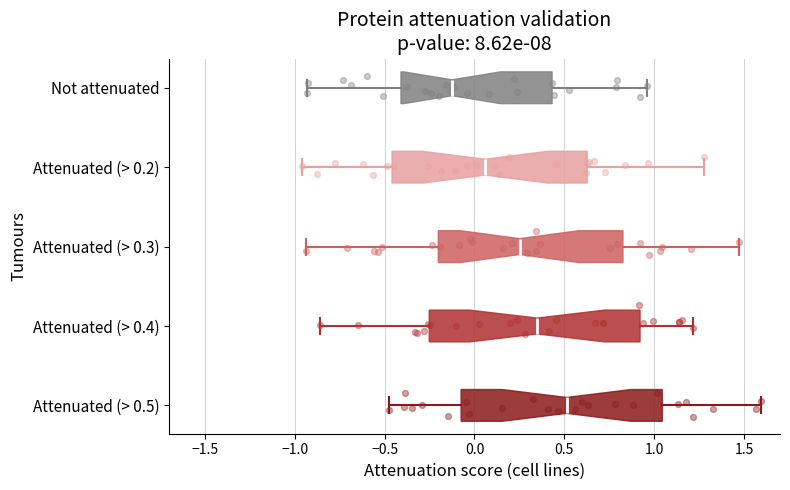

Which box's median line is the furthest to the right?

Attenuated (> 0.5)